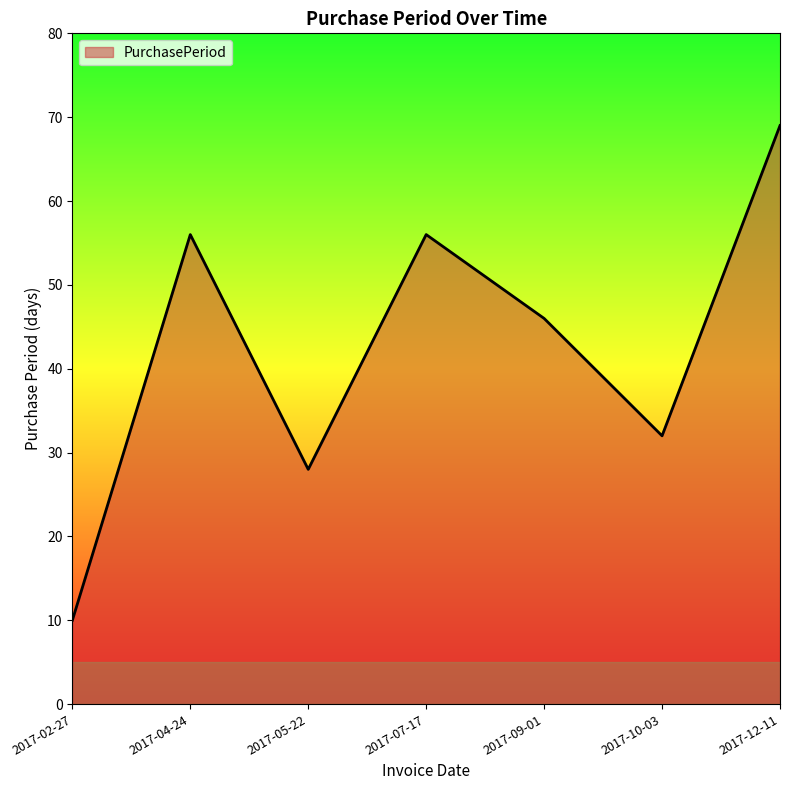

What is the minimum value shown in the chart?

10